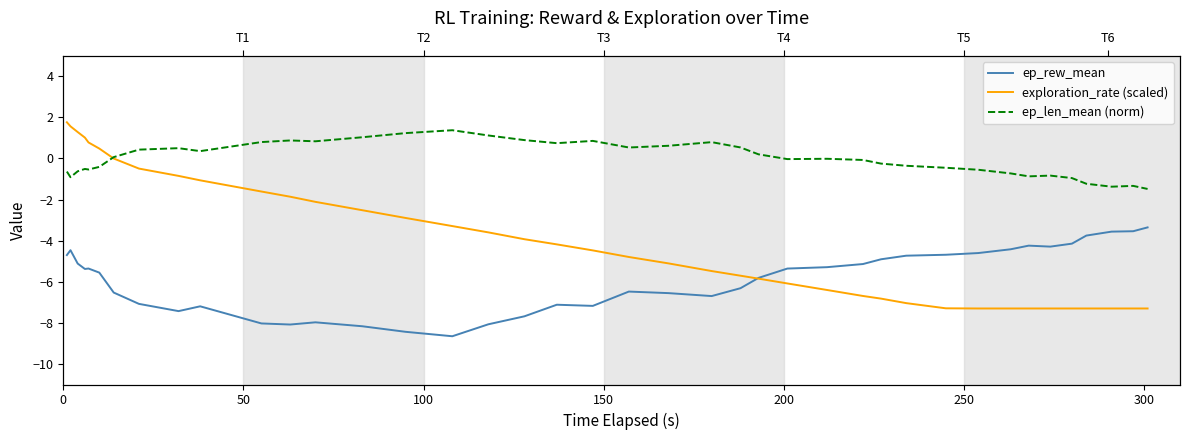

What is the value of the ep_rew_mean point at the 36th from the left?

-4.1